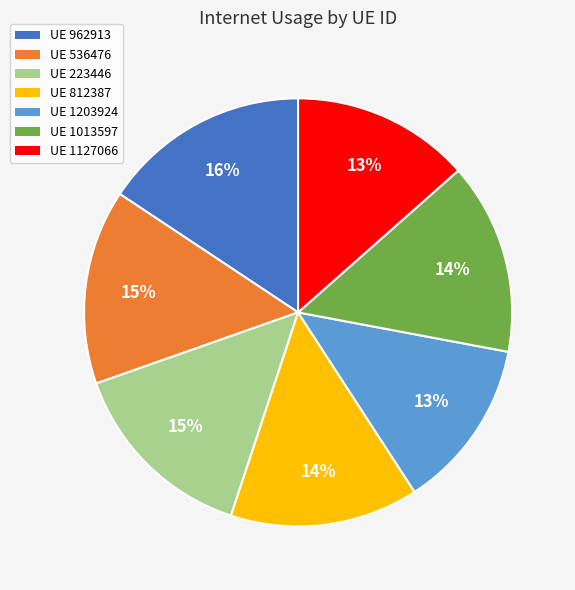

To the nearest percent, what is the difference between the largest and smallest slice percentages?

3%